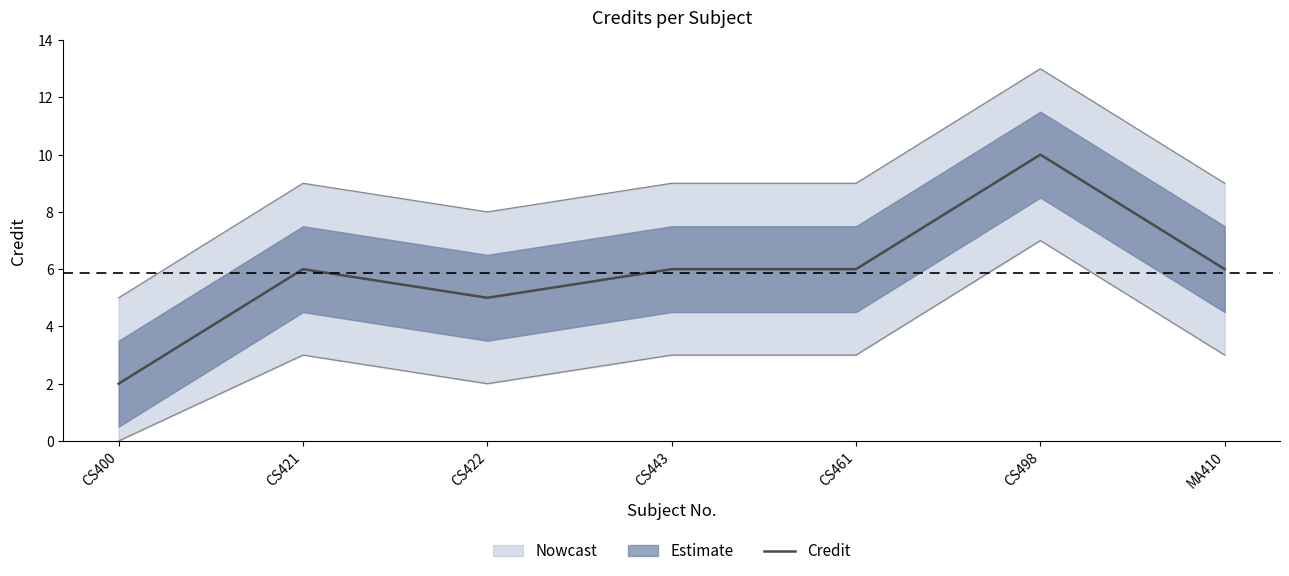

Which label corresponds to the smallest value in the chart?

CS400